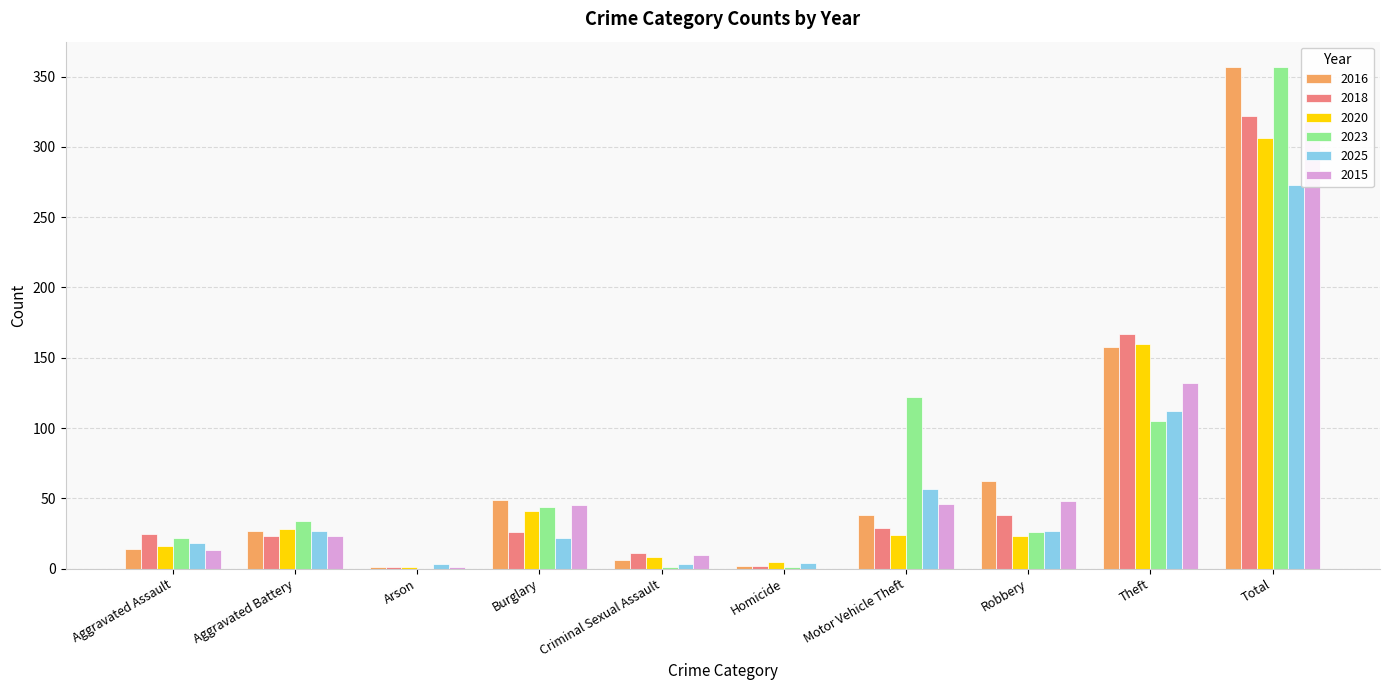

What is the value of the 2016 bar at the 4th from the left?

49